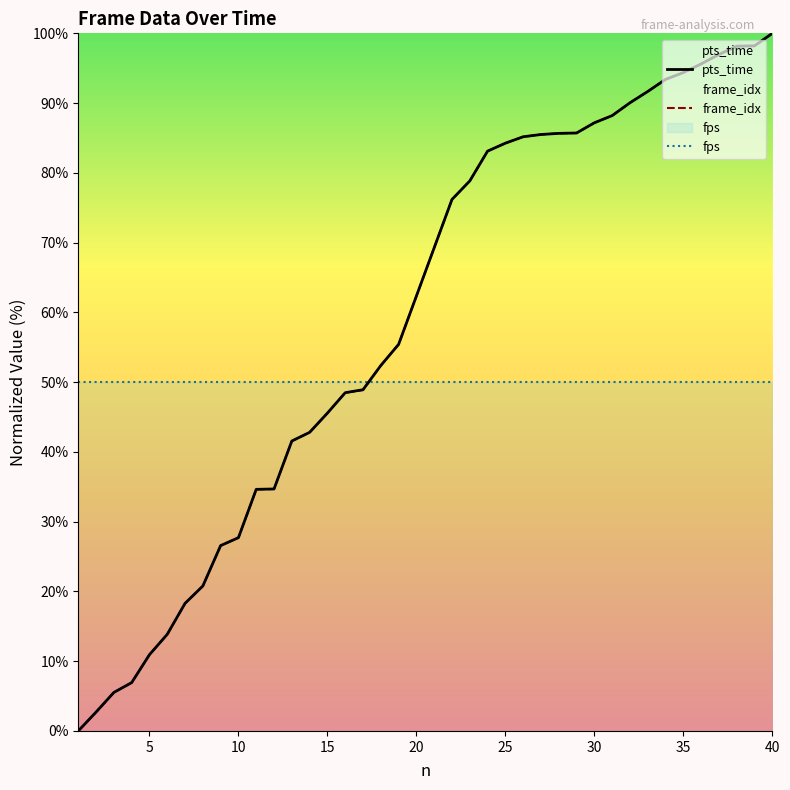

What is the total value across all series at 5?

71.9